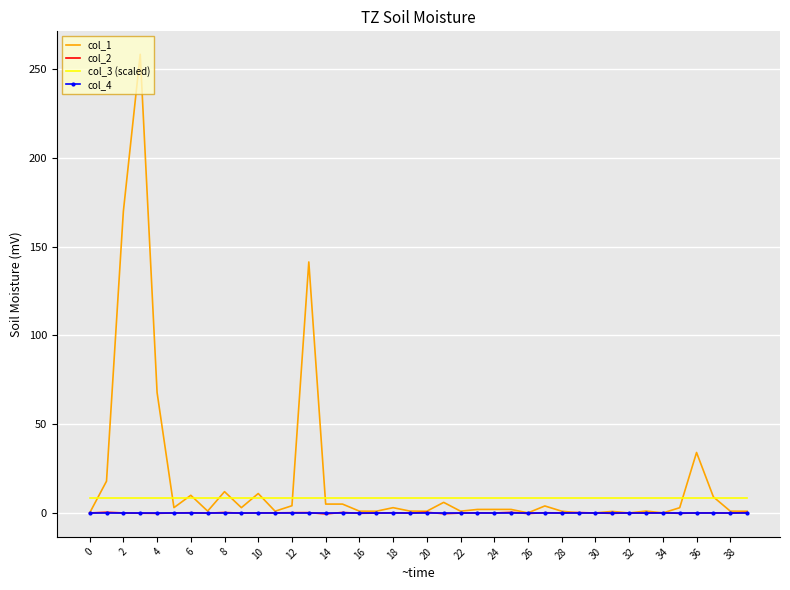

Which series has the largest total across all categories?

col_1